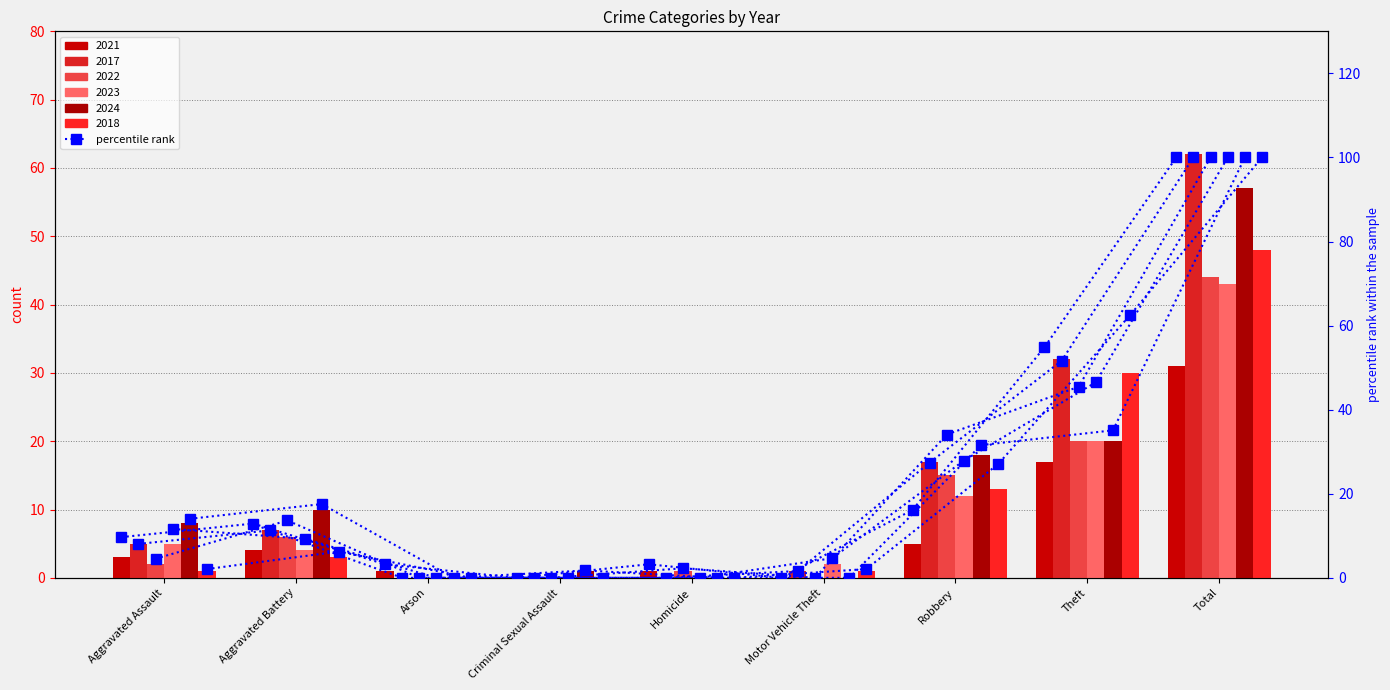

Rank the categories by value from lowest to highest.

Criminal Sexual Assault, Motor Vehicle Theft, Arson, Homicide, Aggravated Assault, Aggravated Battery, Robbery, Theft, Total